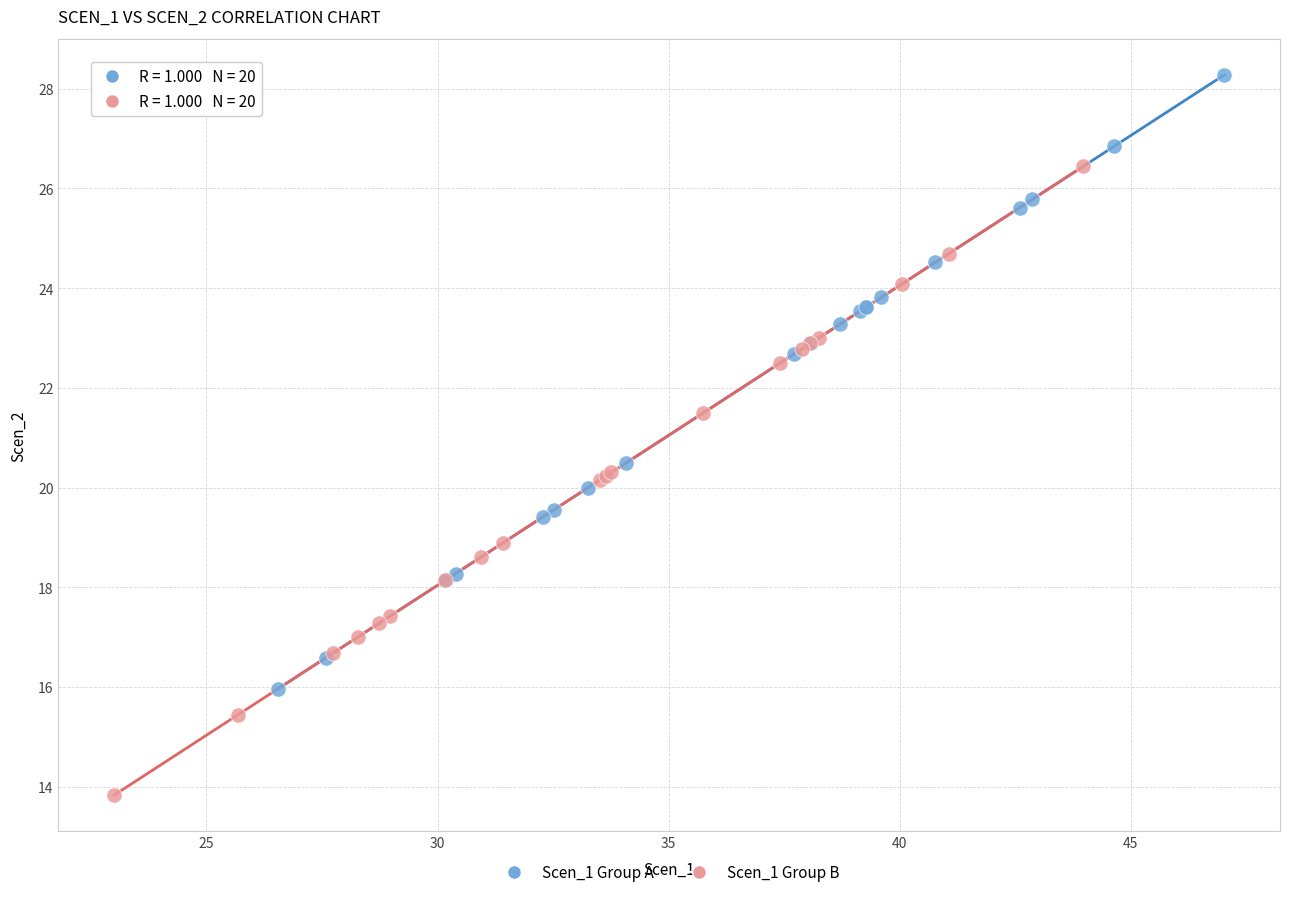

Which series reaches the maximum Y coordinate?

Scen_1 Group A